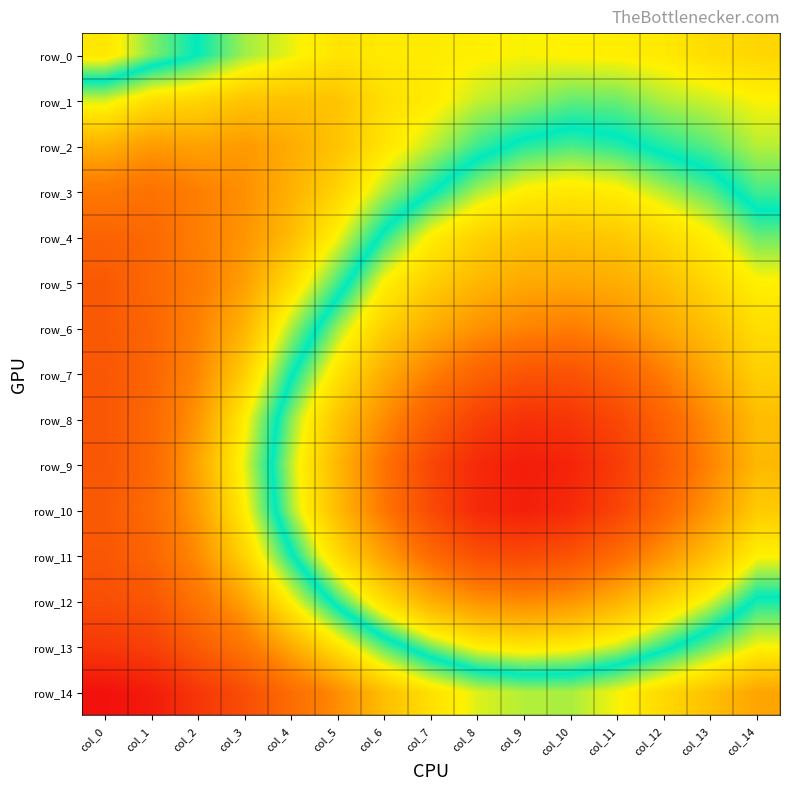

How many series are shown in this chart?

15